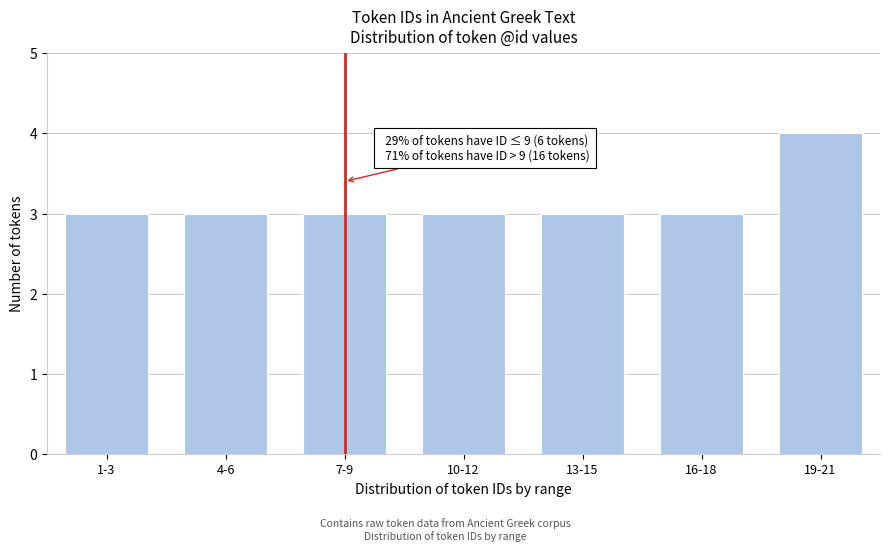

Reading left to right, transcribe all the data shown in this chart.

3	3	3	3	3	3	4